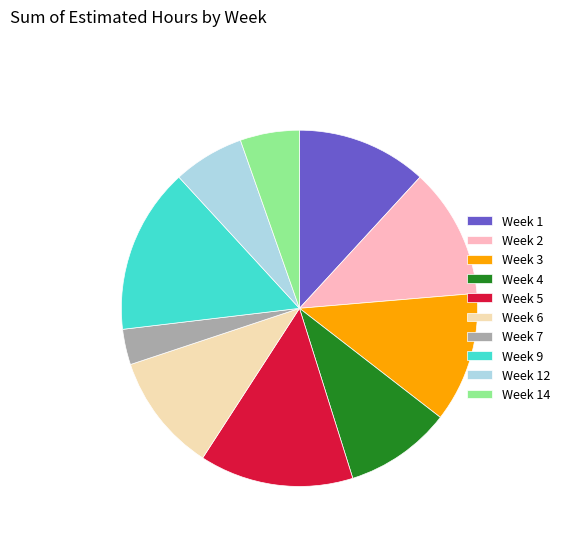

Do Week 5 and Week 9 together represent more than half of the pie?

No